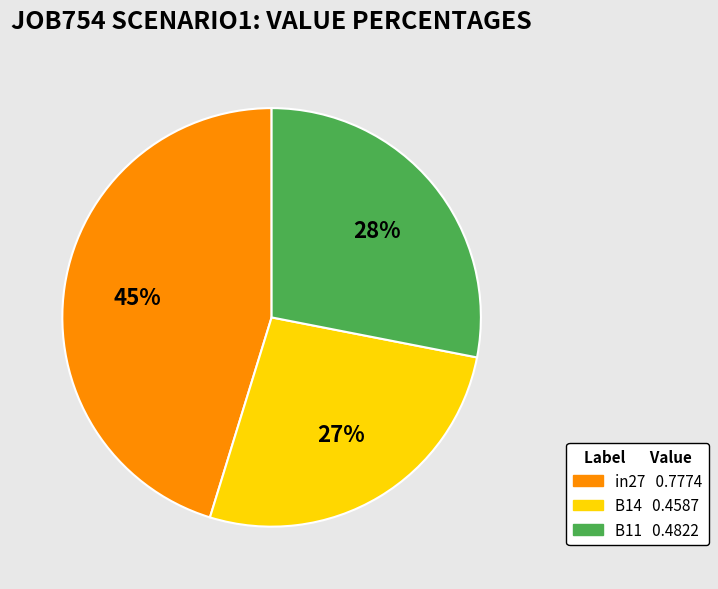

Rank the categories by value from lowest to highest.

B14, B11, in27